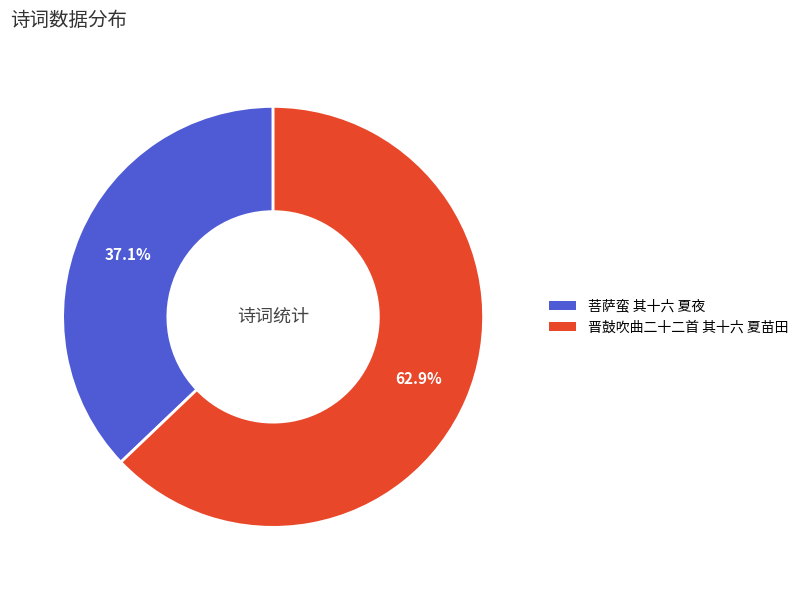

What is the largest slice in the pie chart?

晋鼓吹曲二十二首 其十六 夏苗田